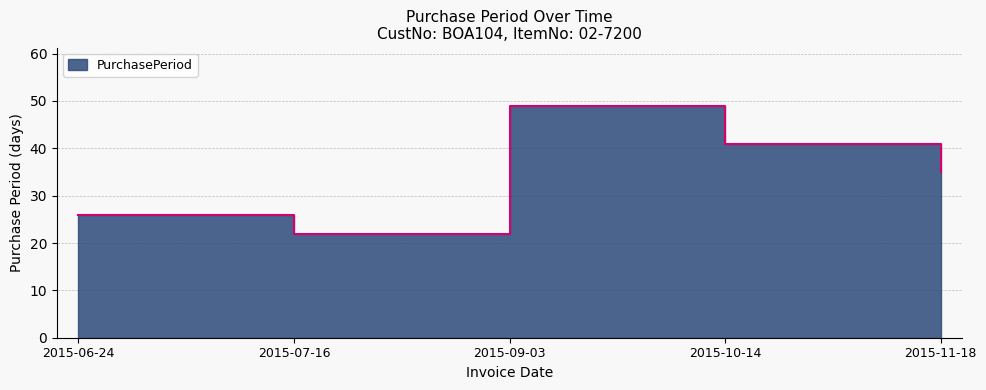

At which category does the chart reach its minimum across all series?

2015-07-16